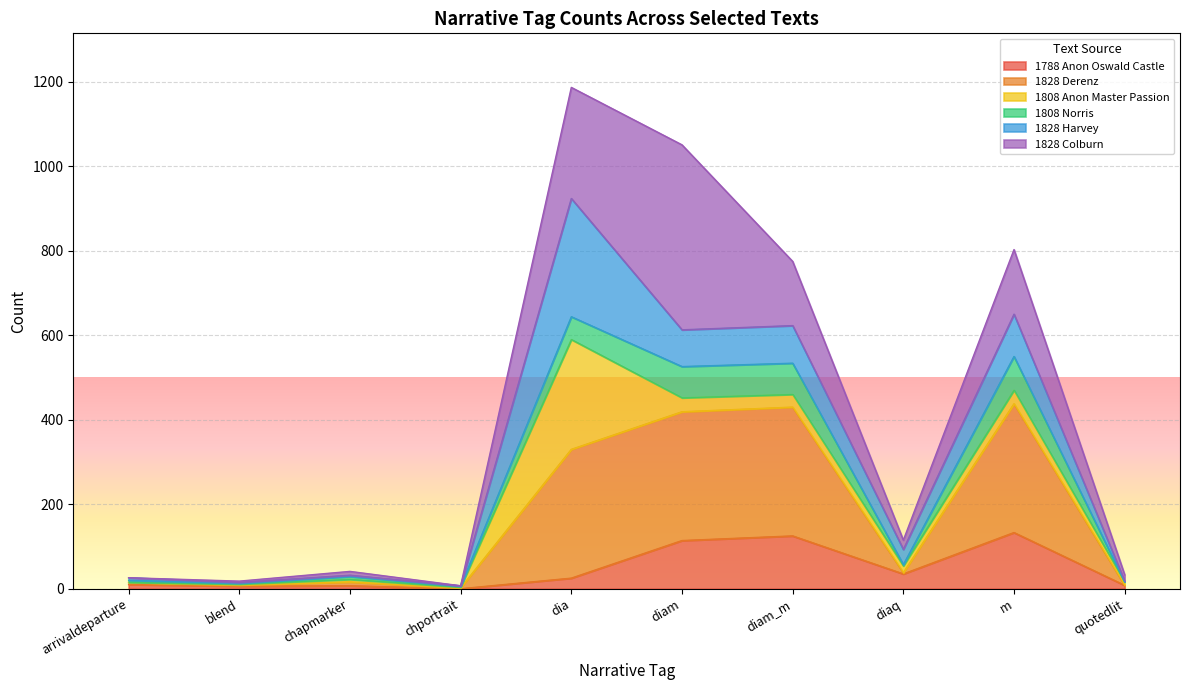

What is the difference between the maximum and minimum values in the 1788 Anon Oswald Castle series?

133